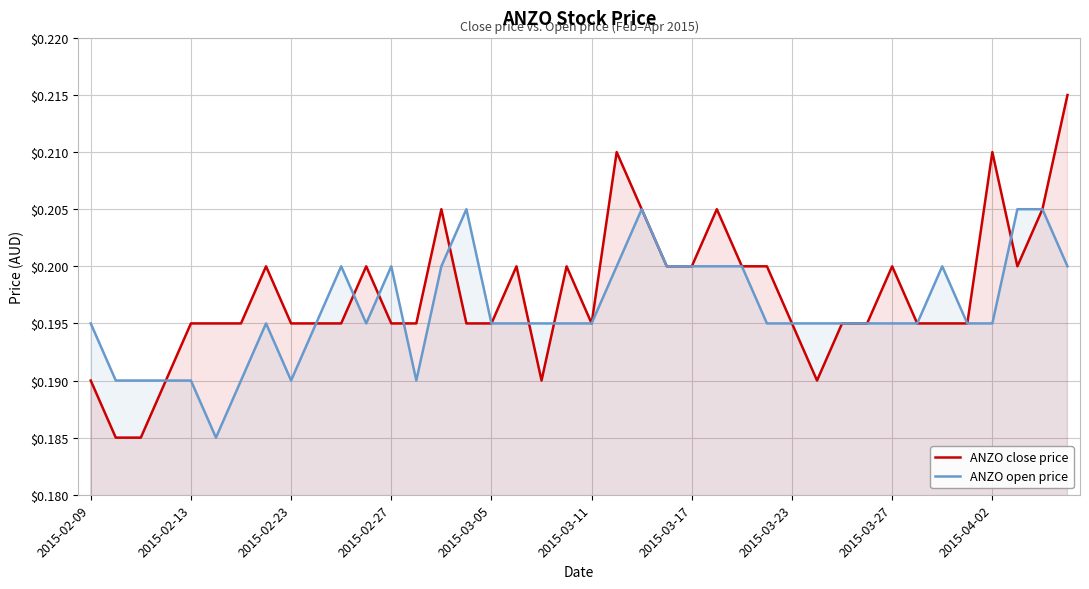

Between 19 and 39, which series saw the biggest shift?

ANZO close price